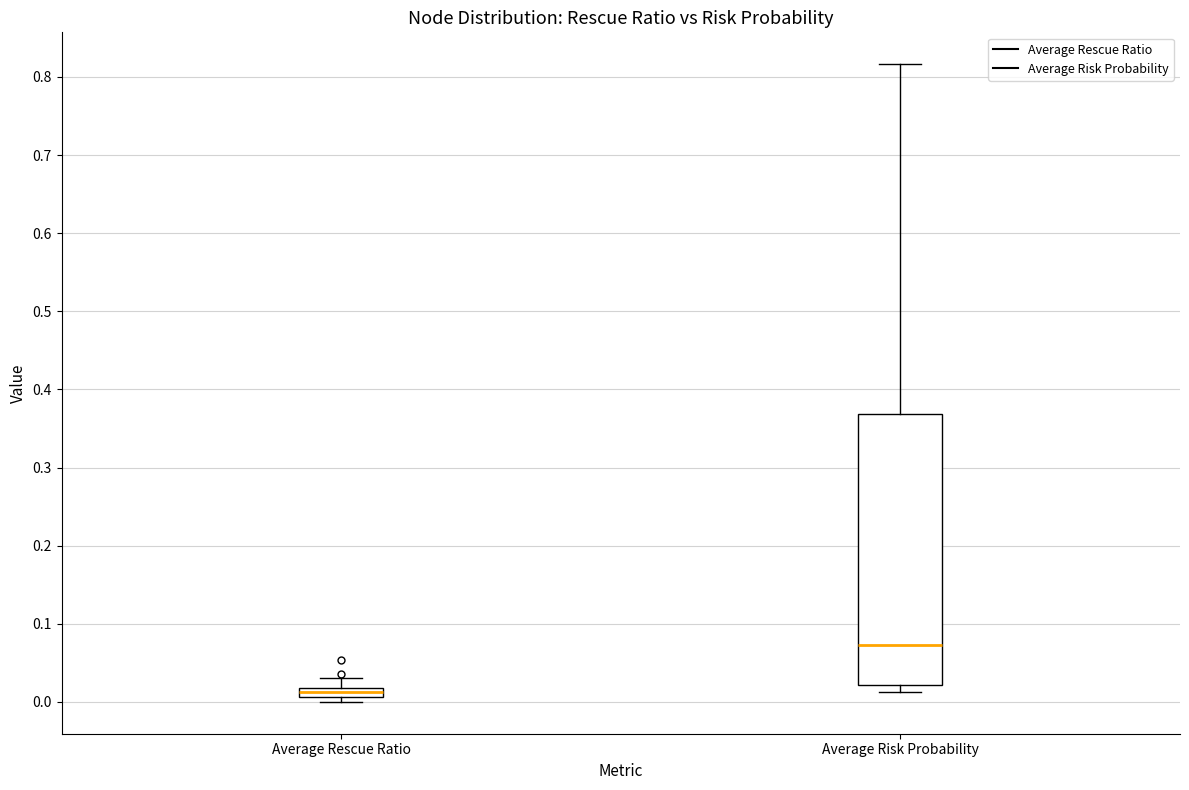

Which box's median line is the lowest?

Average Rescue Ratio